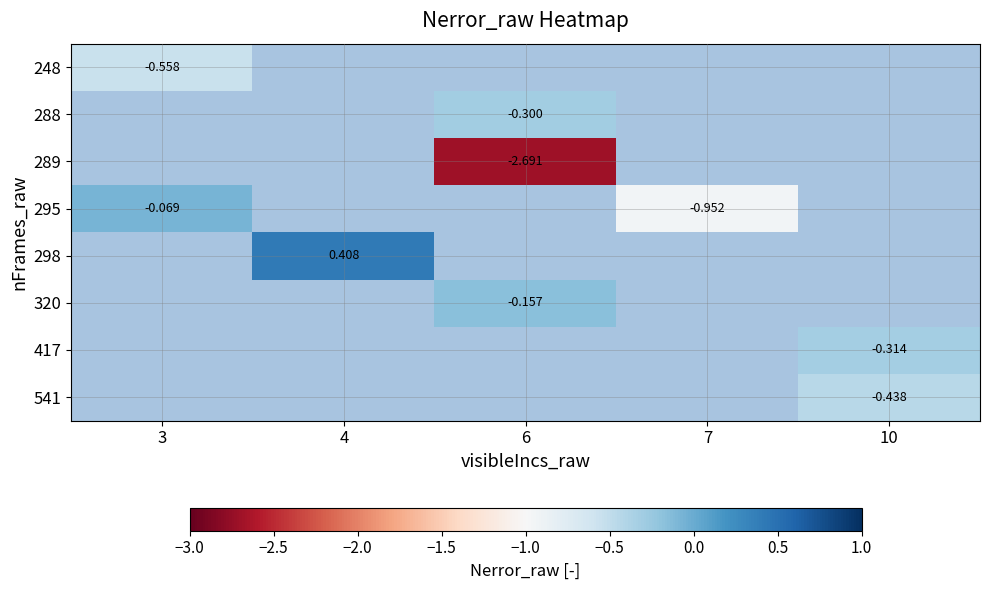

What is the difference between the highest and lowest values at 3?

0.5